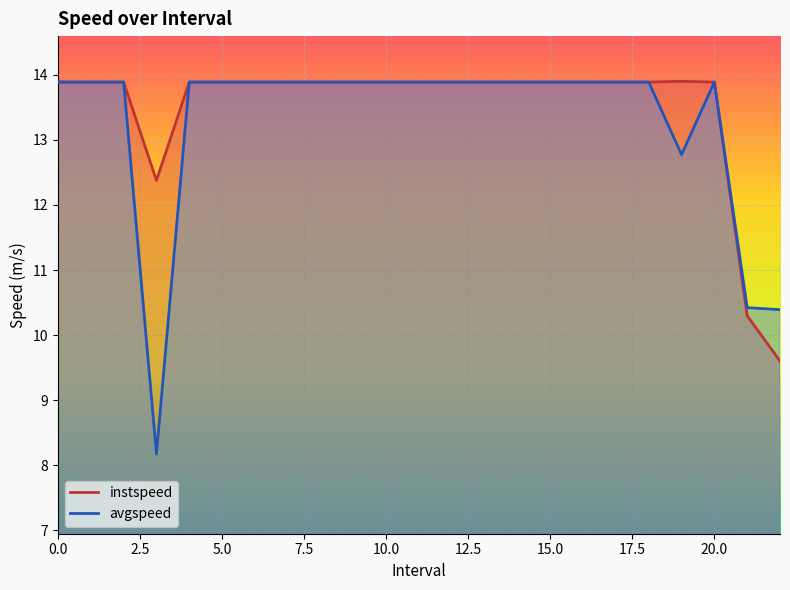

Which series has the largest total across all categories?

instspeed